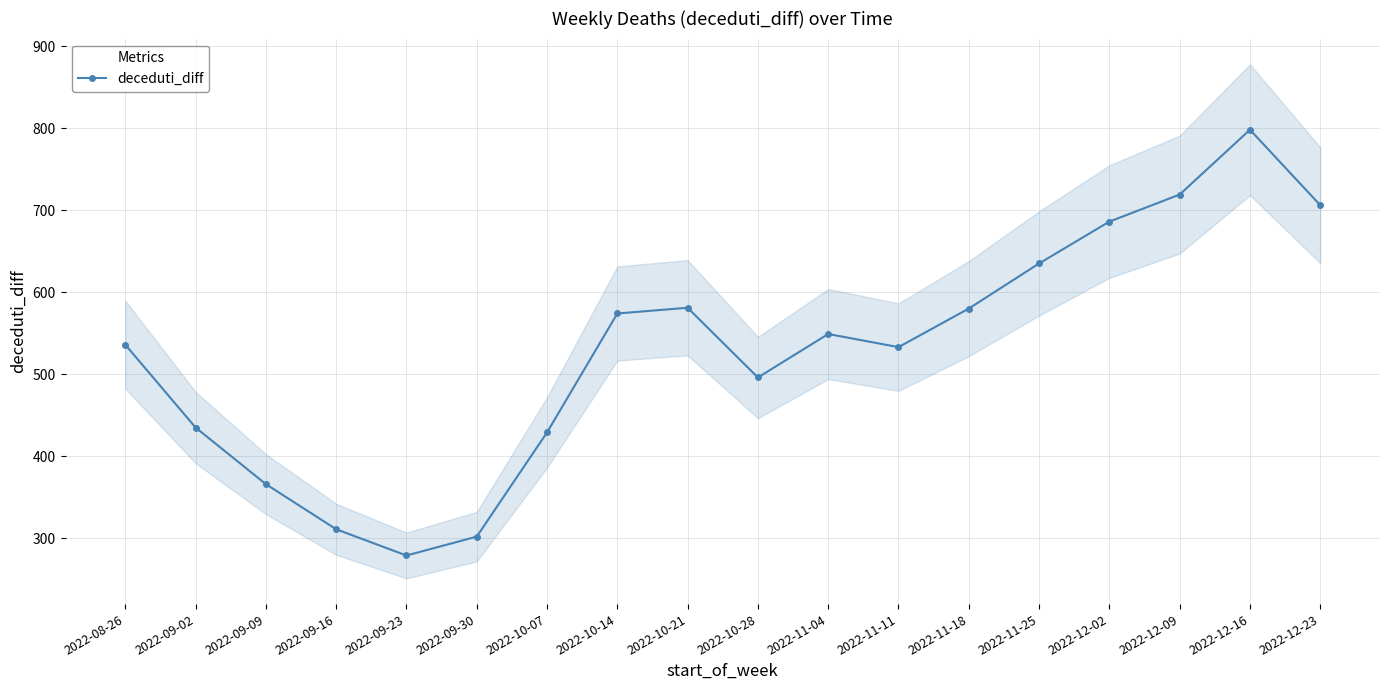

What is the label of the 14th point from the left?

2022-11-25